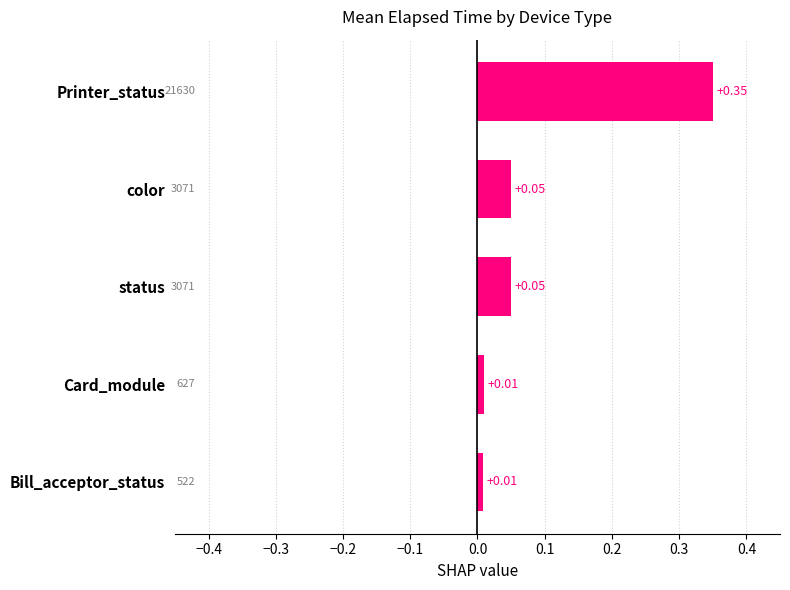

Are the bars horizontal?

Yes